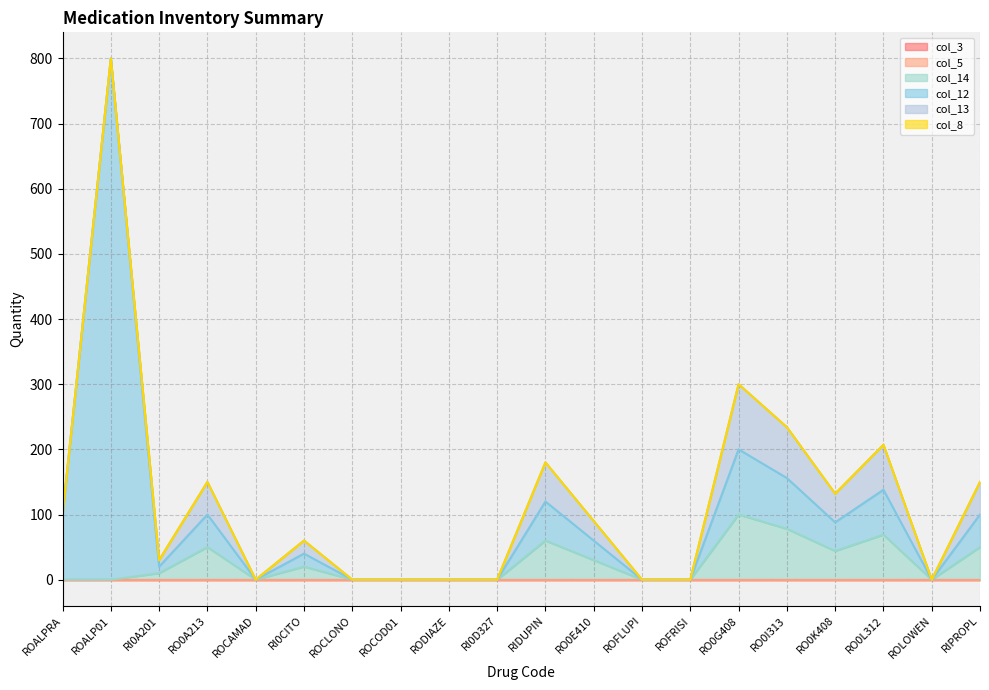

List the labels in order of col_5 value, smallest first.

ROALPRA, ROALP01, RI0A201, RO0A213, ROCAMAD, RI0CITO, ROCLONO, ROCOD01, RODIAZE, RI0D327, RIDUPIN, RO0E410, ROFLUPI, ROFRISI, RO0G408, RO0I313, RO0K408, RO0L312, ROLOWEN, RIPROPL